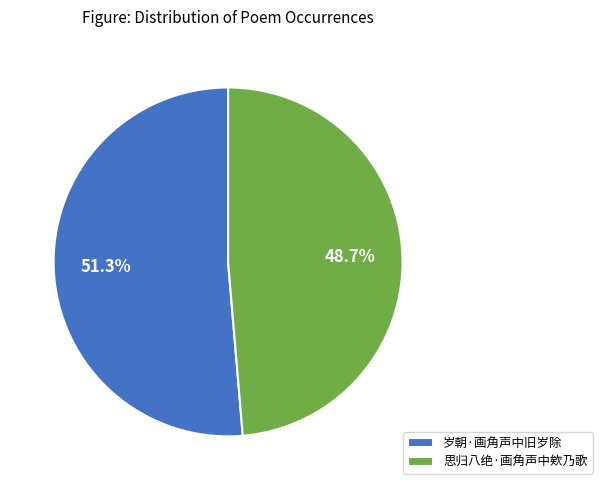

Which category has the smallest portion of the pie?

思归八绝·画角声中欸乃歌